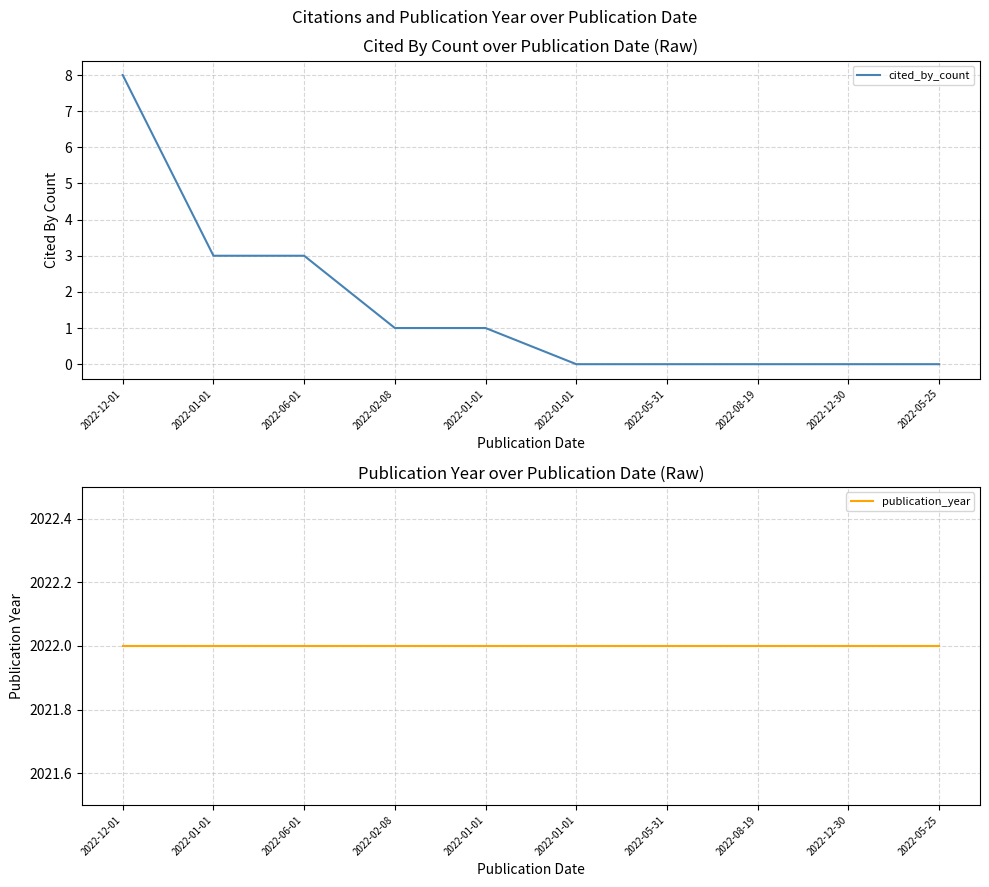

Which series has the widest spread of values?

cited_by_count